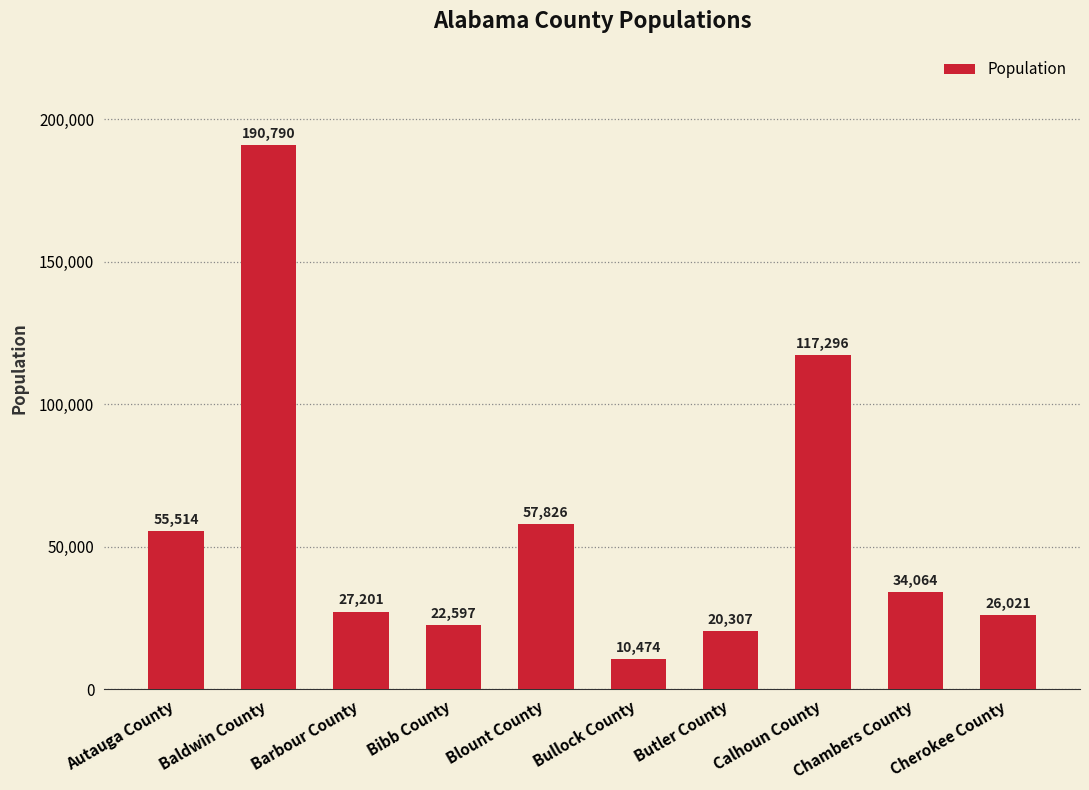

True or false: the data shows 92780 at Blount County.

False